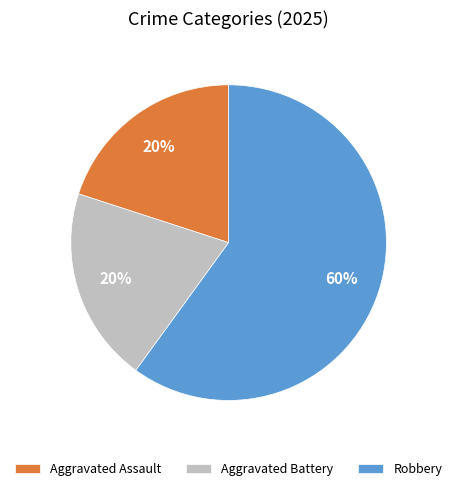

Which category has the biggest portion of the pie?

Robbery